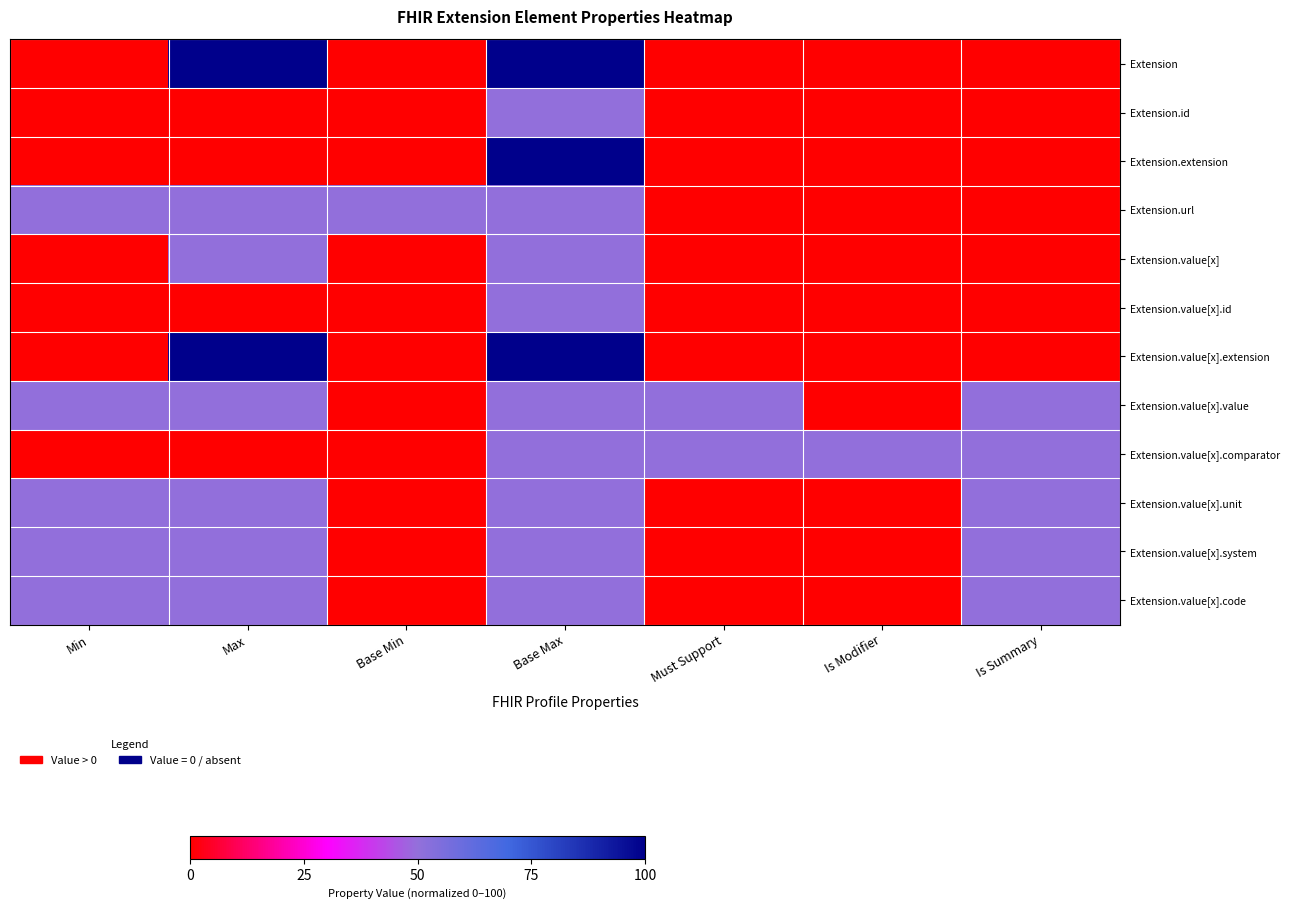

Reading left to right, list all the values displayed in this chart.

Extension: Min=0	Max=100	Base Min=0	Base Max=100	Must Support=0	Is Modifier=0	Is Summary=0
Extension.id: Min=0	Max=0	Base Min=0	Base Max=50	Must Support=0	Is Modifier=0	Is Summary=0
Extension.extension: Min=0	Max=0	Base Min=0	Base Max=100	Must Support=0	Is Modifier=0	Is Summary=0
Extension.url: Min=50	Max=50	Base Min=50	Base Max=50	Must Support=0	Is Modifier=0	Is Summary=0
Extension.value[x]: Min=0	Max=50	Base Min=0	Base Max=50	Must Support=0	Is Modifier=0	Is Summary=0
Extension.value[x].id: Min=0	Max=0	Base Min=0	Base Max=50	Must Support=0	Is Modifier=0	Is Summary=0
Extension.value[x].extension: Min=0	Max=100	Base Min=0	Base Max=100	Must Support=0	Is Modifier=0	Is Summary=0
Extension.value[x].value: Min=50	Max=50	Base Min=0	Base Max=50	Must Support=50	Is Modifier=0	Is Summary=50
Extension.value[x].comparator: Min=0	Max=0	Base Min=0	Base Max=50	Must Support=50	Is Modifier=50	Is Summary=50
Extension.value[x].unit: Min=50	Max=50	Base Min=0	Base Max=50	Must Support=0	Is Modifier=0	Is Summary=50
Extension.value[x].system: Min=50	Max=50	Base Min=0	Base Max=50	Must Support=0	Is Modifier=0	Is Summary=50
Extension.value[x].code: Min=50	Max=50	Base Min=0	Base Max=50	Must Support=0	Is Modifier=0	Is Summary=50